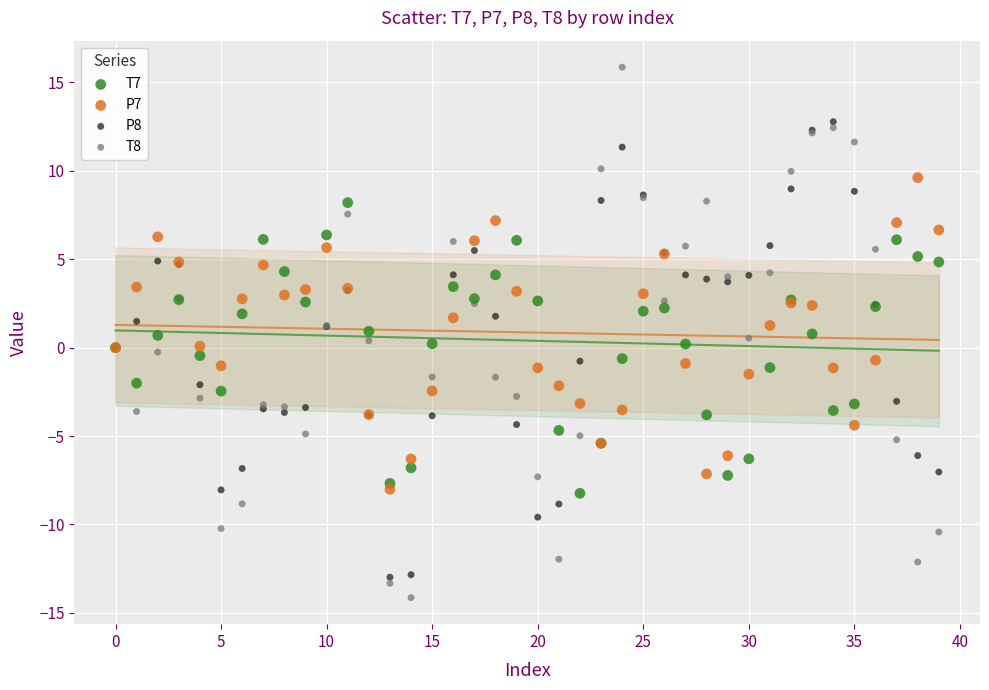

Which series has the largest Y range (max minus min)?

T8